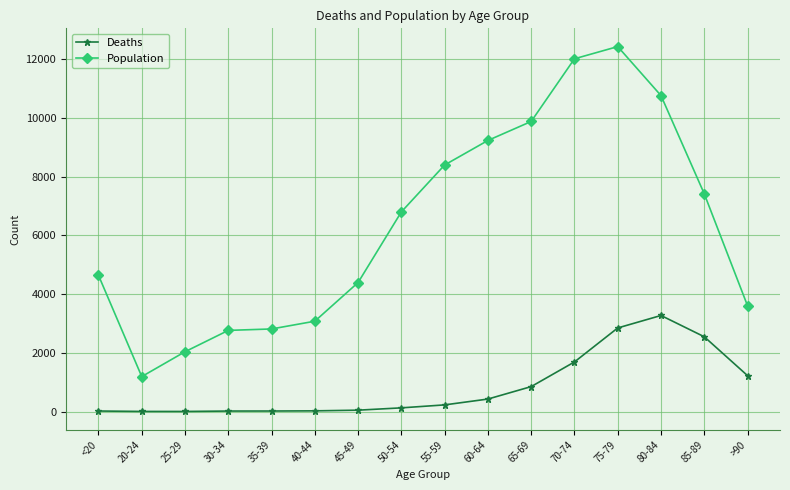

What is the total value across all series at 45-49?

4443